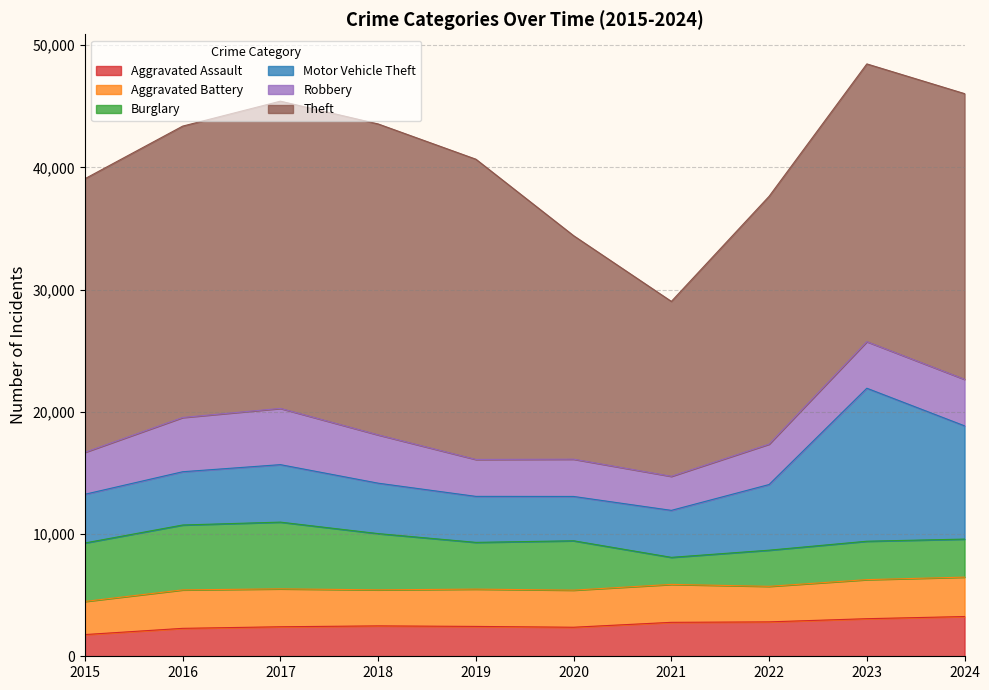

Which series has the largest range (max minus min)?

Theft